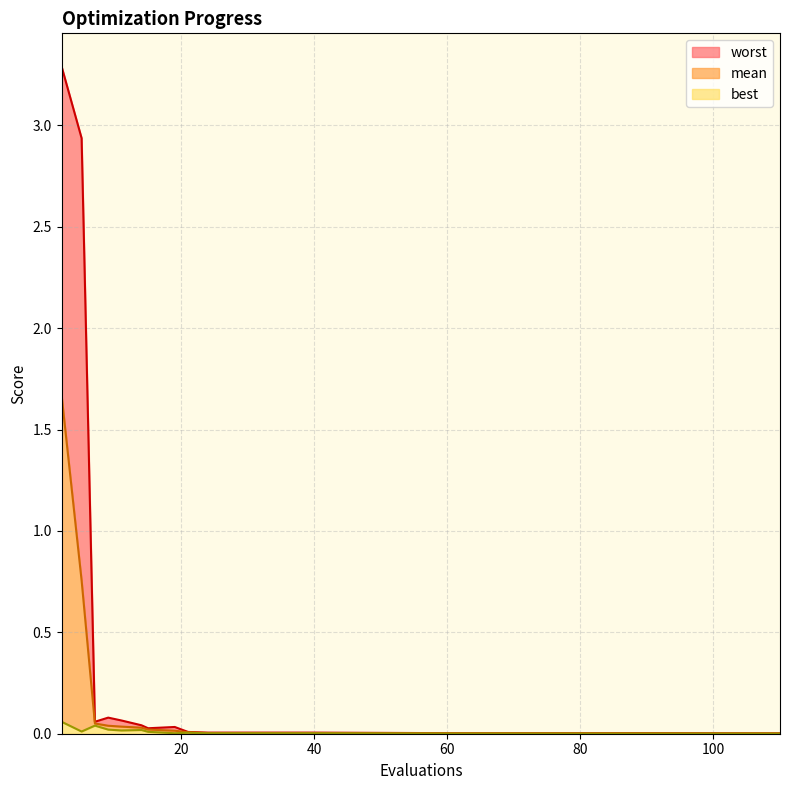

Rank the series by their average value, from highest to lowest.

worst, mean, best